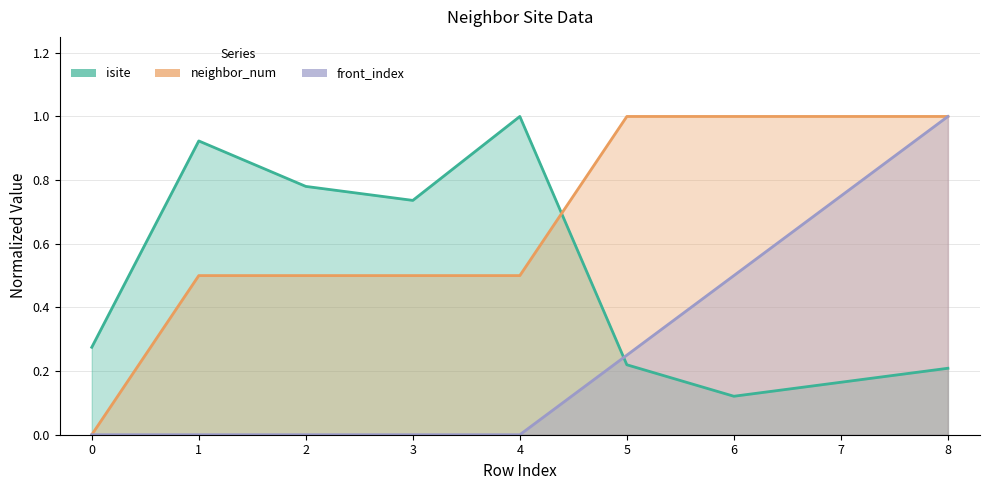

Which category has the highest value across all series?

4